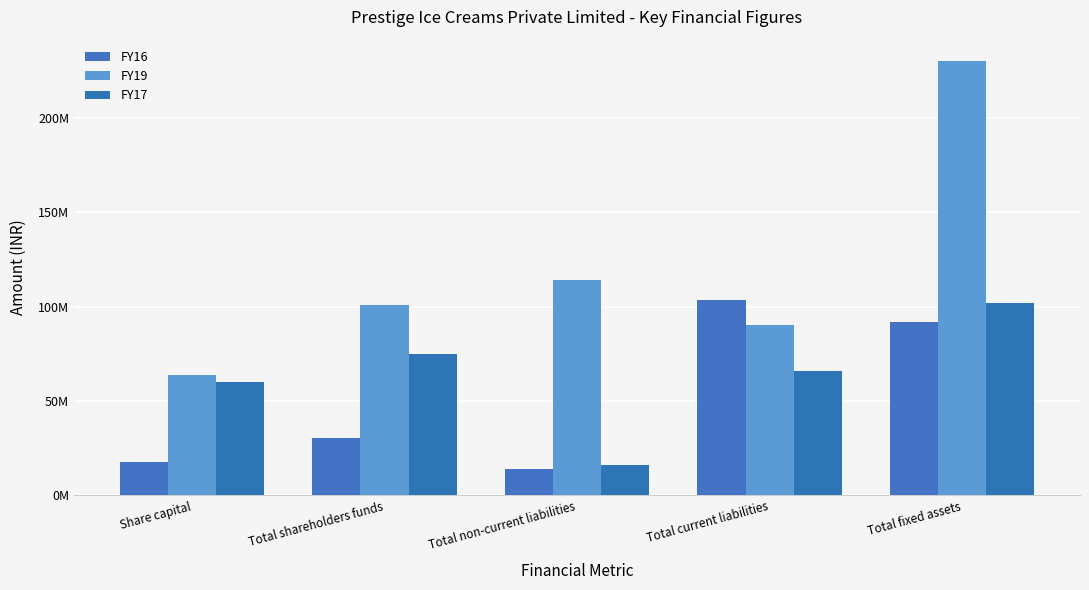

List the labels in order of FY16 value, smallest first.

Total non-current liabilities, Share capital, Total shareholders funds, Total fixed assets, Total current liabilities